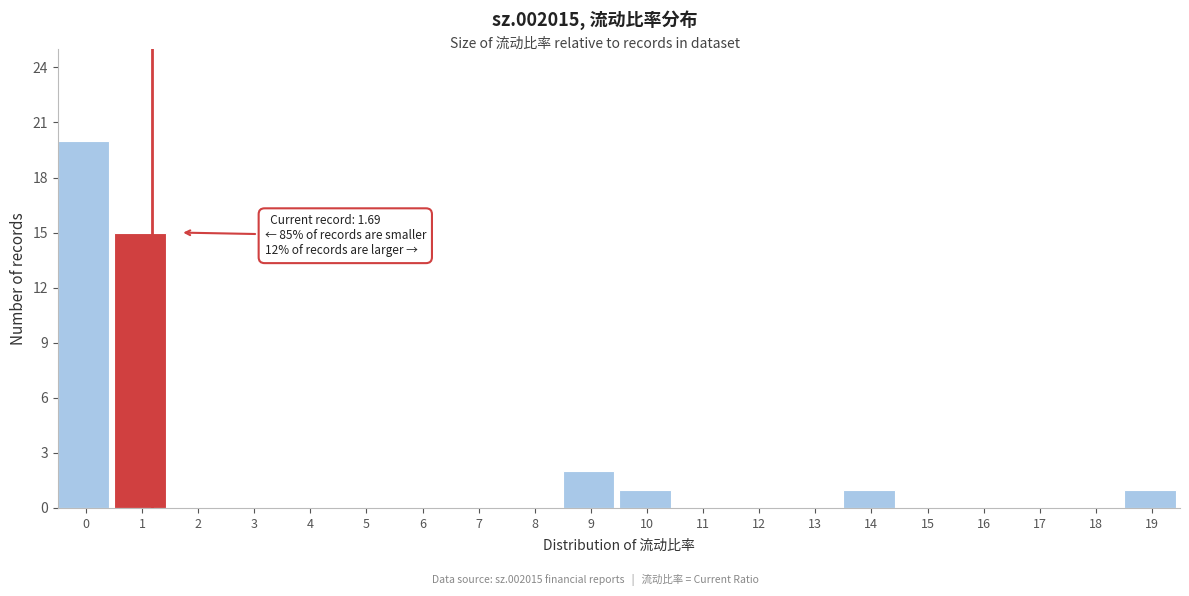

Reading right to left, transcribe all the data shown in this chart.

19=1	18=0	17=0	16=0	15=0	14=1	13=0	12=0	11=0	10=1	9=2	8=0	7=0	6=0	5=0	4=0	3=0	2=0	1=15	0=20